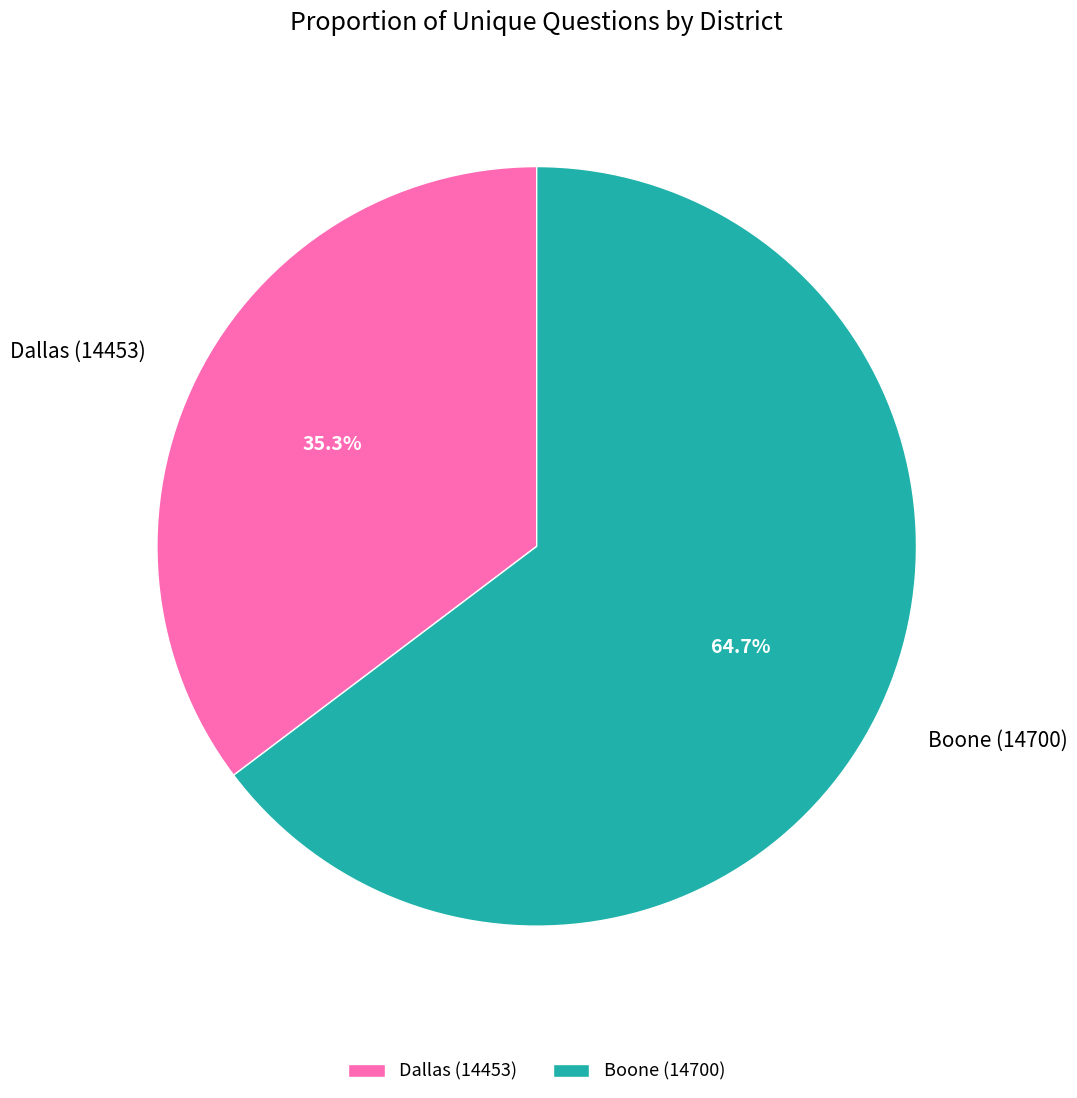

The Boone (14700) slice represents 65% of the pie. True or false?

True